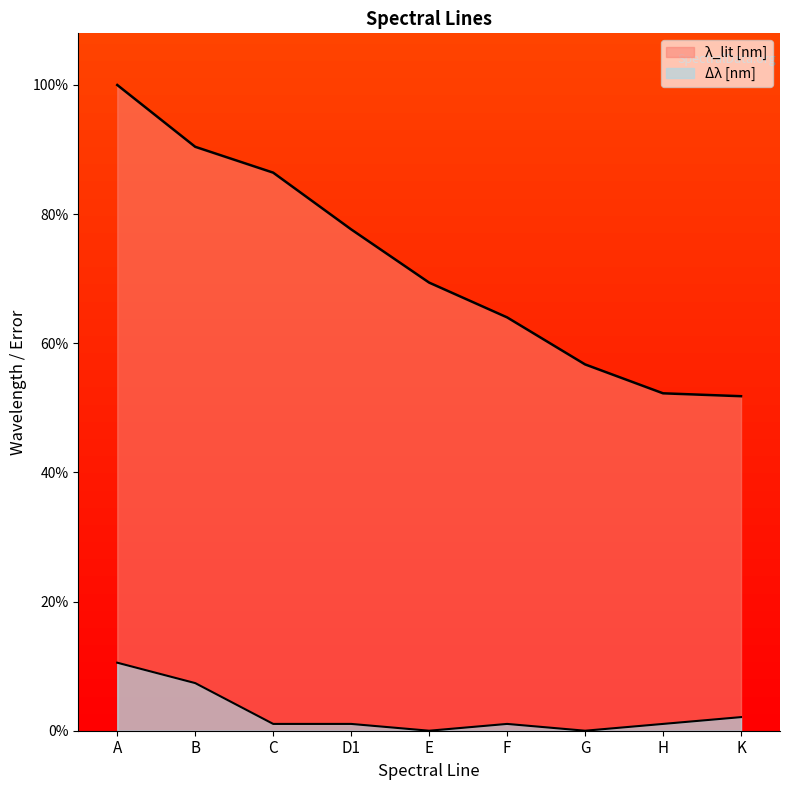

Is it true that λ_lit [nm] equals 28.3 at H?

False